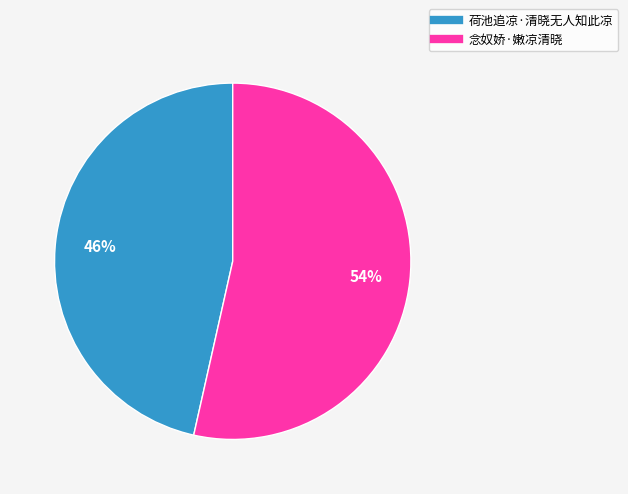

Is the sum of 荷池追凉·清晓无人知此凉 and 念奴娇·嫩凉清晓 greater than half?

Yes